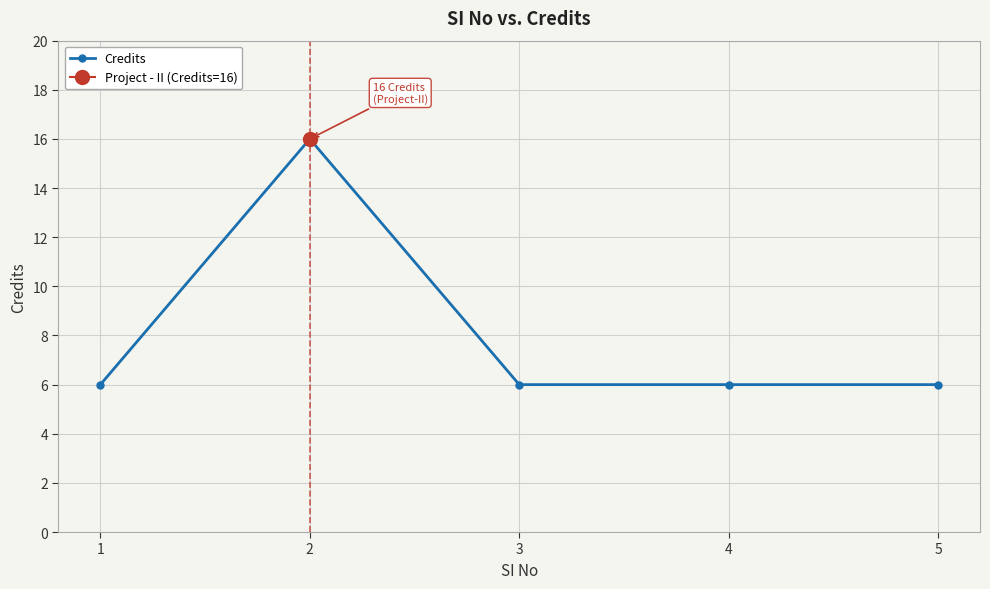

How many points are higher than both their immediate neighbors (excluding endpoints)?

1